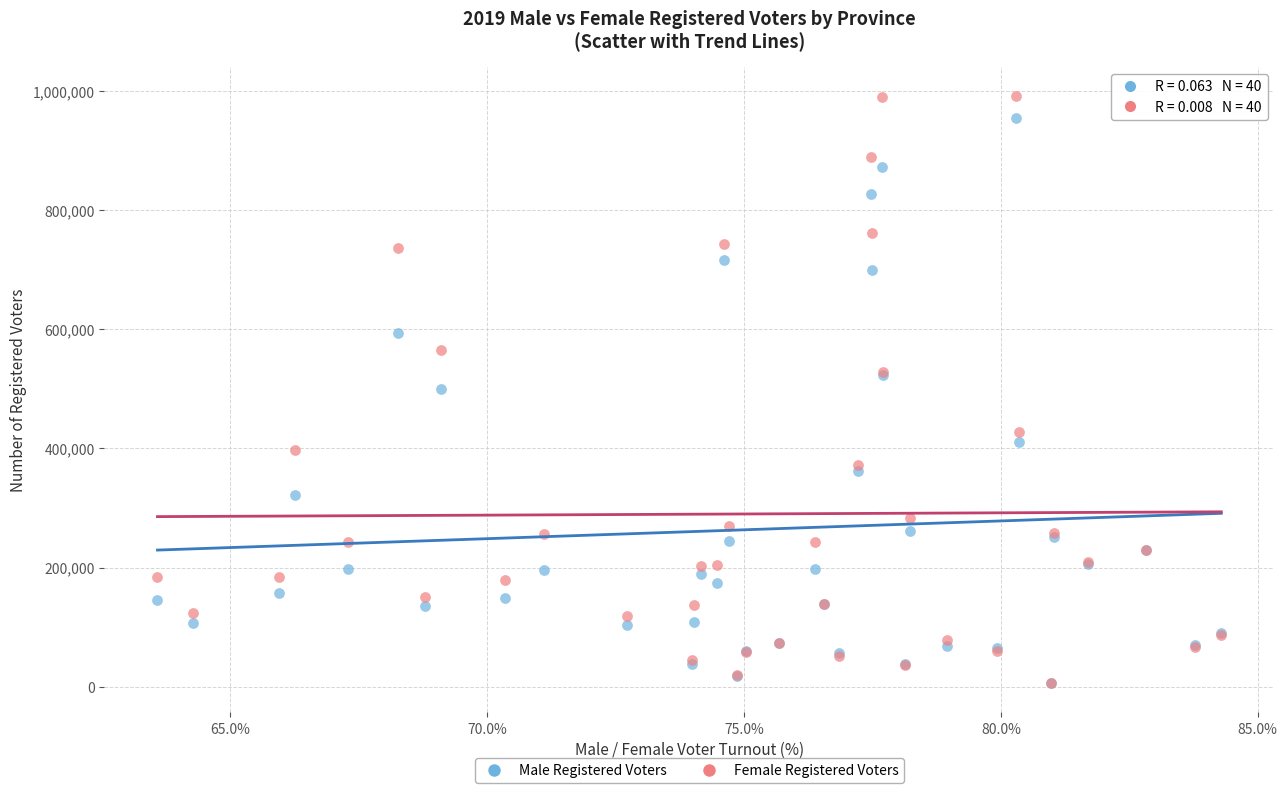

Which series reaches the maximum Y coordinate?

Female Registered Voters